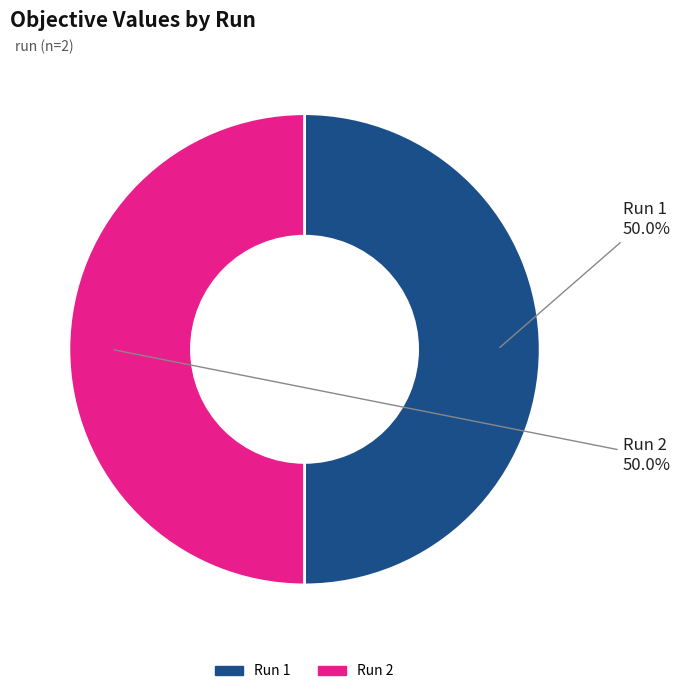

What portion of the pie excludes Run 2?

50.0%